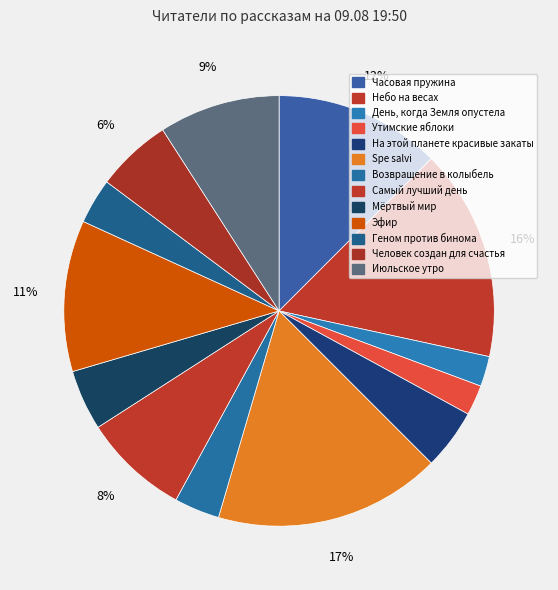

To the nearest percent, what percentage of the pie is Эфир?

11%